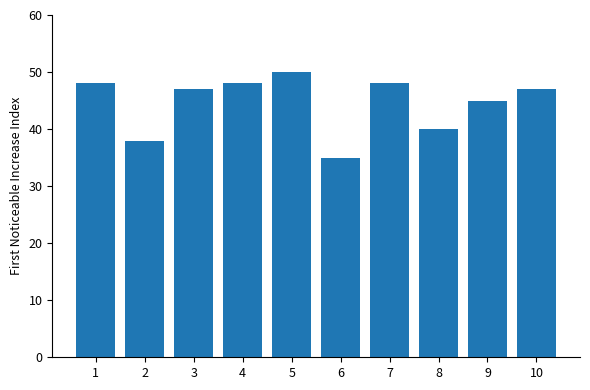

True or false: the data shows 10 at 7.

False